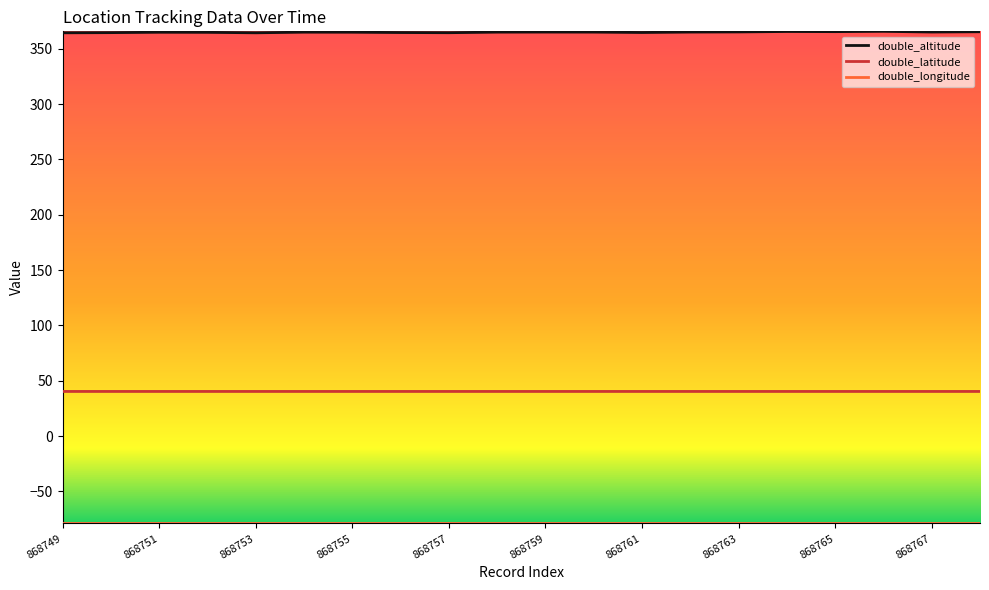

What is the maximum value shown in the chart?

365.6